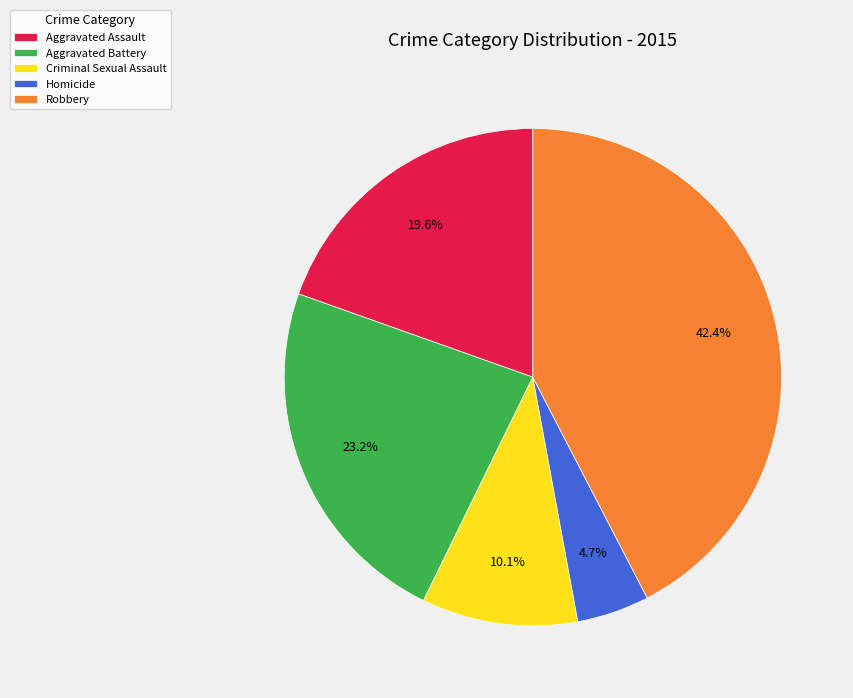

True or false: Aggravated Assault accounts for 30% of the total.

False